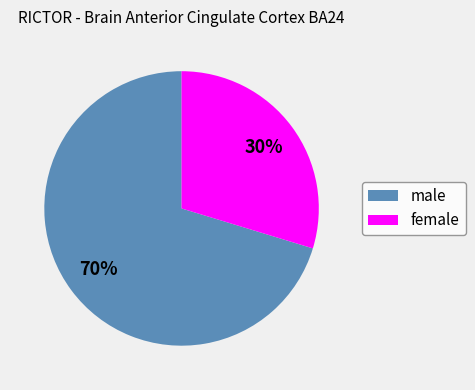

To the nearest percent, what is the average slice percentage?

50%